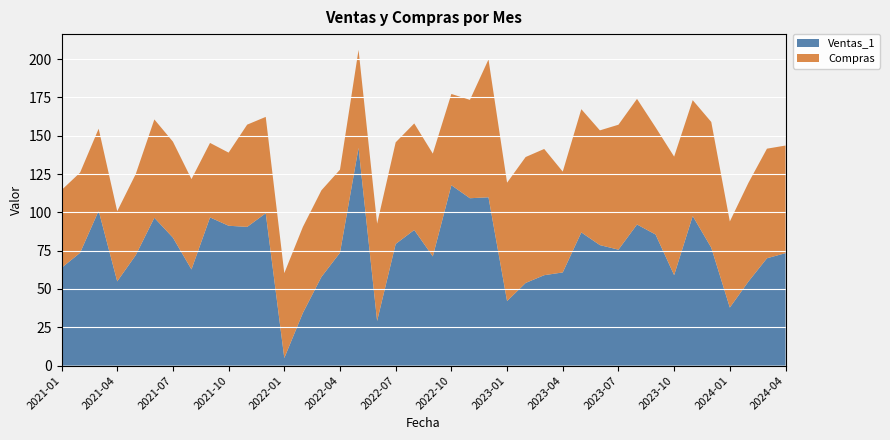

Reading left to right, list all the values displayed in this chart.

Ventas_1: 2021-01=63.8	2021-02=73.6	2021-03=101.1	2021-04=55.0	2021-05=72.1	2021-06=96.5	2021-07=83.5	2021-08=62.7	2021-09=96.7	2021-10=91.3	2021-11=90.5	2021-12=99.4	2022-01=4.9	2022-02=34.3	2022-03=57.9	2022-04=73.7	2022-05=142.1	2022-06=29.1	2022-07=79.4	2022-08=88.5	2022-09=71.3	2022-10=117.7	2022-11=109.2	2022-12=109.8	2023-01=42.1	2023-02=53.9	2023-03=59.0	2023-04=60.8	2023-05=86.9	2023-06=78.6	2023-07=75.7	2023-08=92.1	2023-09=85.5	2023-10=59.0	2023-11=97.6	2023-12=77.0	2024-01=37.9	2024-02=54.8	2024-03=70.0	2024-04=73.4
Compras: 2021-01=50.8	2021-02=52.4	2021-03=53.6	2021-04=45.8	2021-05=53.0	2021-06=64.2	2021-07=62.7	2021-08=59.0	2021-09=48.6	2021-10=47.7	2021-11=66.8	2021-12=62.9	2022-01=55.4	2022-02=56.1	2022-03=56.5	2022-04=54.2	2022-05=64.0	2022-06=63.5	2022-07=66.3	2022-08=69.5	2022-09=67.1	2022-10=59.6	2022-11=64.2	2022-12=90.0	2023-01=77.3	2023-02=82.2	2023-03=82.4	2023-04=65.8	2023-05=80.4	2023-06=74.9	2023-07=81.6	2023-08=82.0	2023-09=70.0	2023-10=77.4	2023-11=75.6	2023-12=82.1	2024-01=56.2	2024-02=64.4	2024-03=71.5	2024-04=70.2